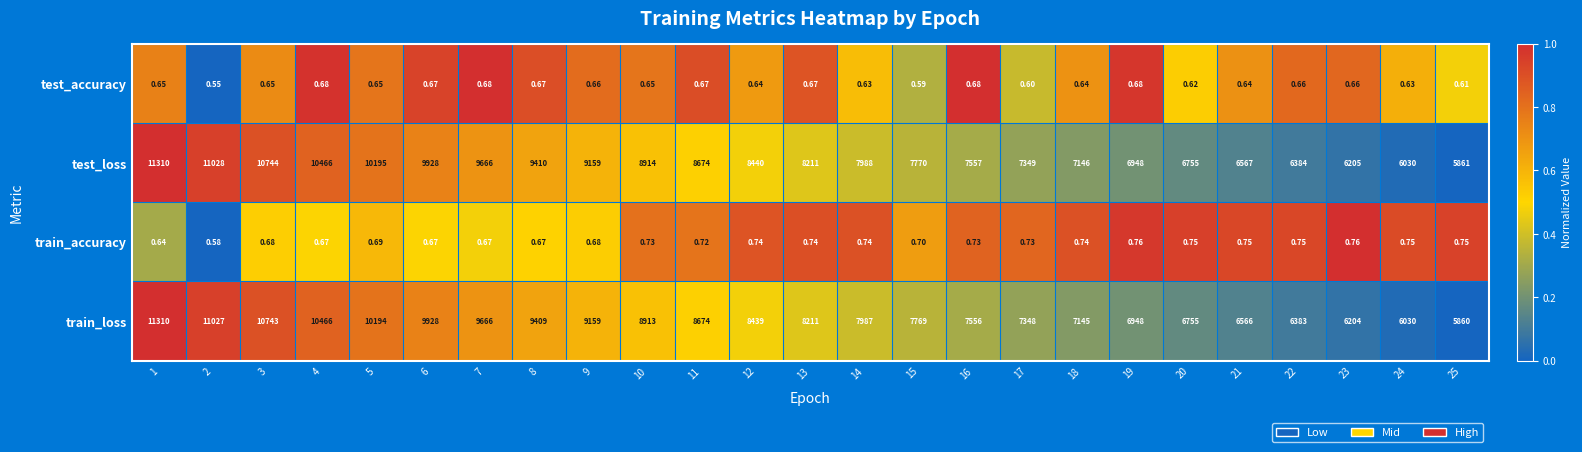

Is the value of test_accuracy at 5 greater than the value of train_accuracy at 25?

No